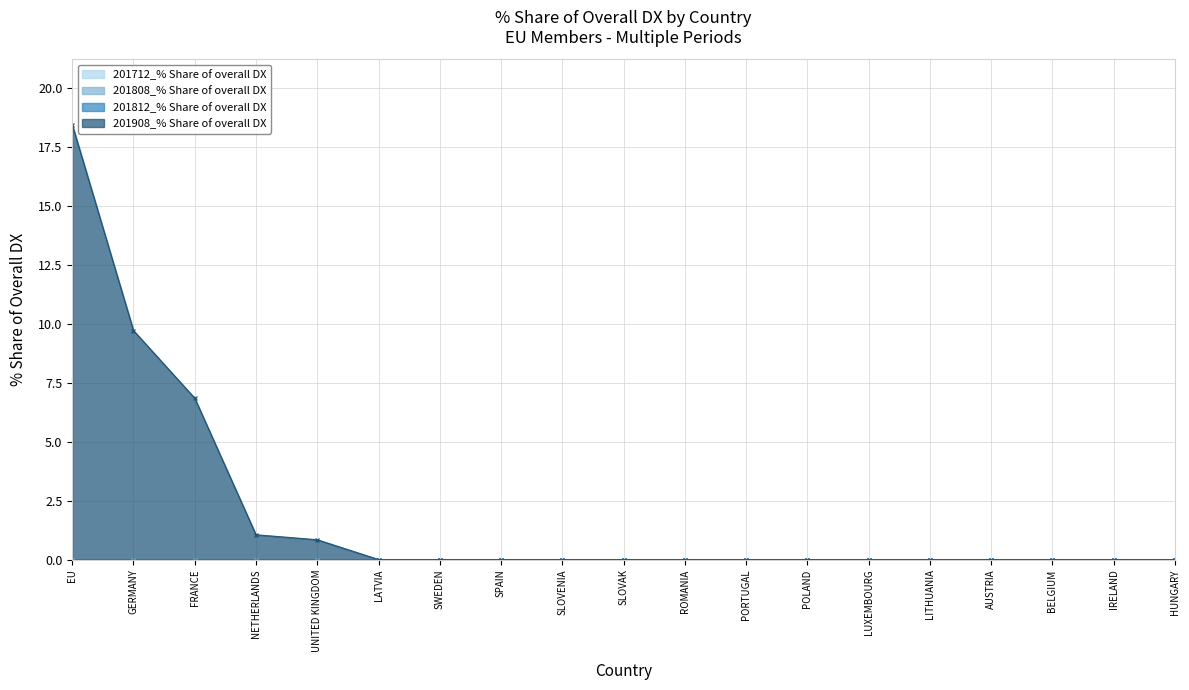

At which label does 201808_% Share of overall DX reach its minimum?

EU